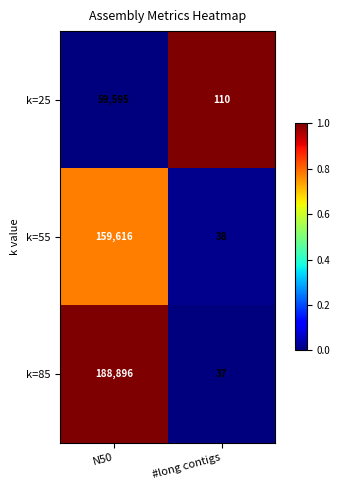

Which series has the largest total across all categories?

k=85